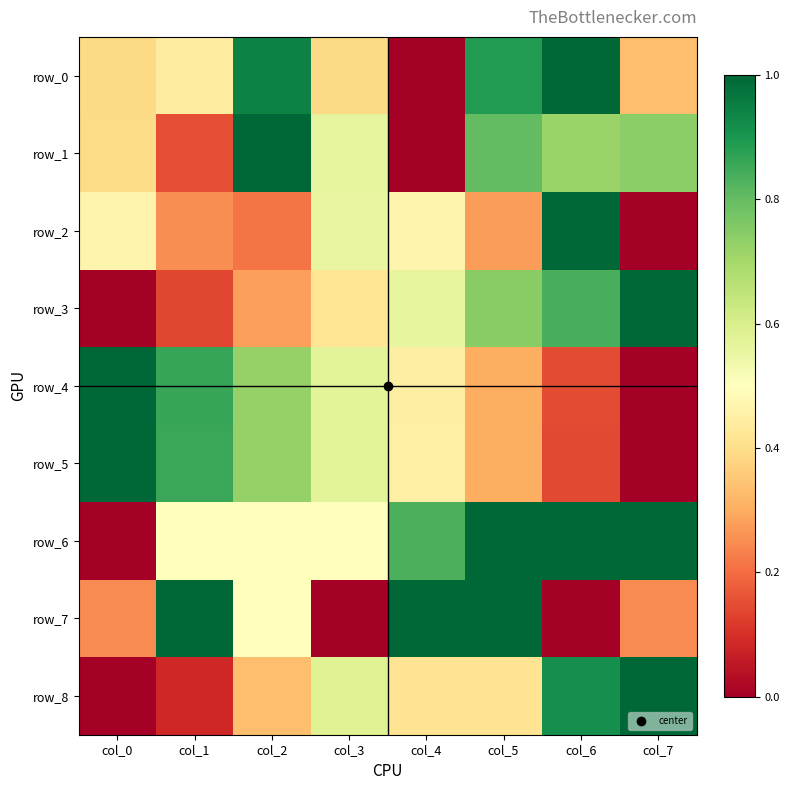

Reading left to right, transcribe all the data shown in this chart.

row_0: col_0=0.4	col_1=0.4	col_2=0.9	col_3=0.4	col_4=0.0	col_5=0.9	col_6=1.0	col_7=0.3
row_1: col_0=0.4	col_1=0.2	col_2=1.0	col_3=0.6	col_4=0.0	col_5=0.8	col_6=0.7	col_7=0.7
row_2: col_0=0.5	col_1=0.3	col_2=0.2	col_3=0.6	col_4=0.5	col_5=0.3	col_6=1.0	col_7=0.0
row_3: col_0=0.0	col_1=0.1	col_2=0.3	col_3=0.4	col_4=0.6	col_5=0.7	col_6=0.8	col_7=1.0
row_4: col_0=1.0	col_1=0.9	col_2=0.7	col_3=0.6	col_4=0.4	col_5=0.3	col_6=0.1	col_7=0.0
row_5: col_0=1.0	col_1=0.9	col_2=0.7	col_3=0.6	col_4=0.4	col_5=0.3	col_6=0.1	col_7=0.0
row_6: col_0=0.0	col_1=0.5	col_2=0.5	col_3=0.5	col_4=0.8	col_5=1.0	col_6=1.0	col_7=1.0
row_7: col_0=0.2	col_1=1.0	col_2=0.5	col_3=0.0	col_4=1.0	col_5=1.0	col_6=0.0	col_7=0.2
row_8: col_0=0.0	col_1=0.1	col_2=0.3	col_3=0.6	col_4=0.4	col_5=0.4	col_6=0.9	col_7=1.0